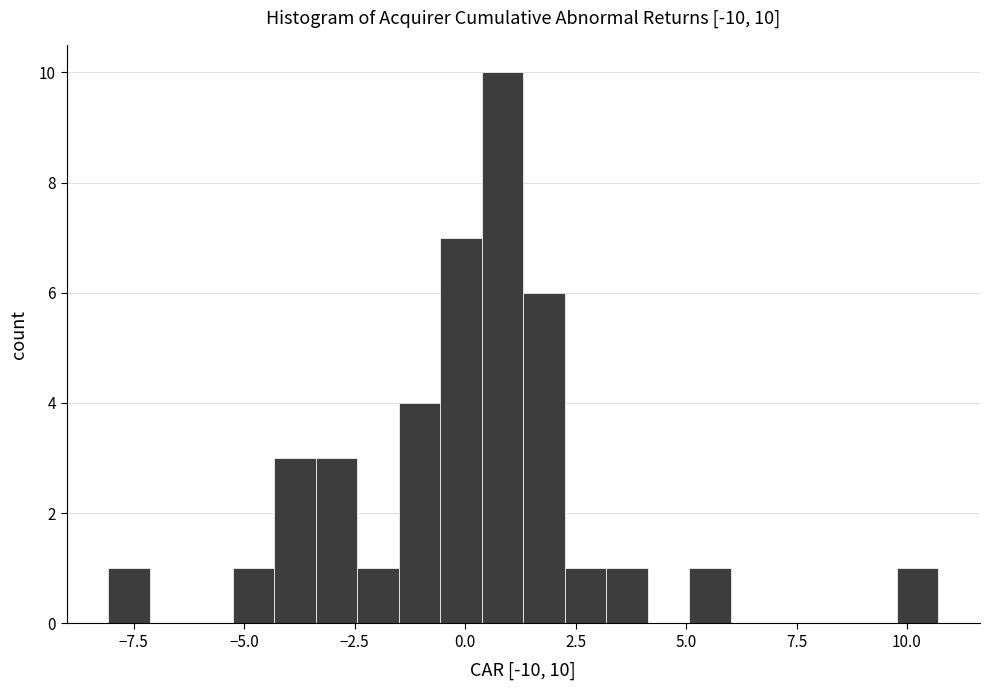

Read against the x-axis, roughly where is the centre of the tallest bar?

1.0